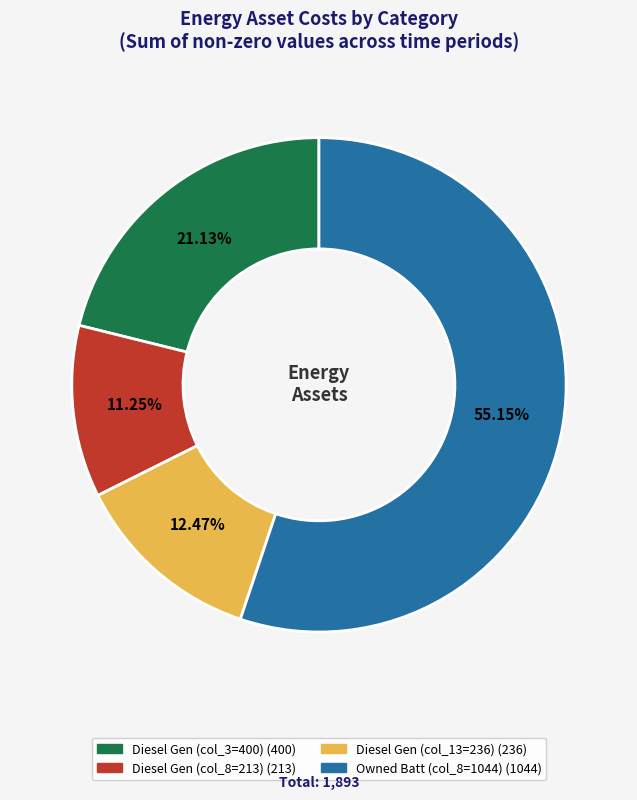

Is there any slice that represents more than half of the pie?

Yes